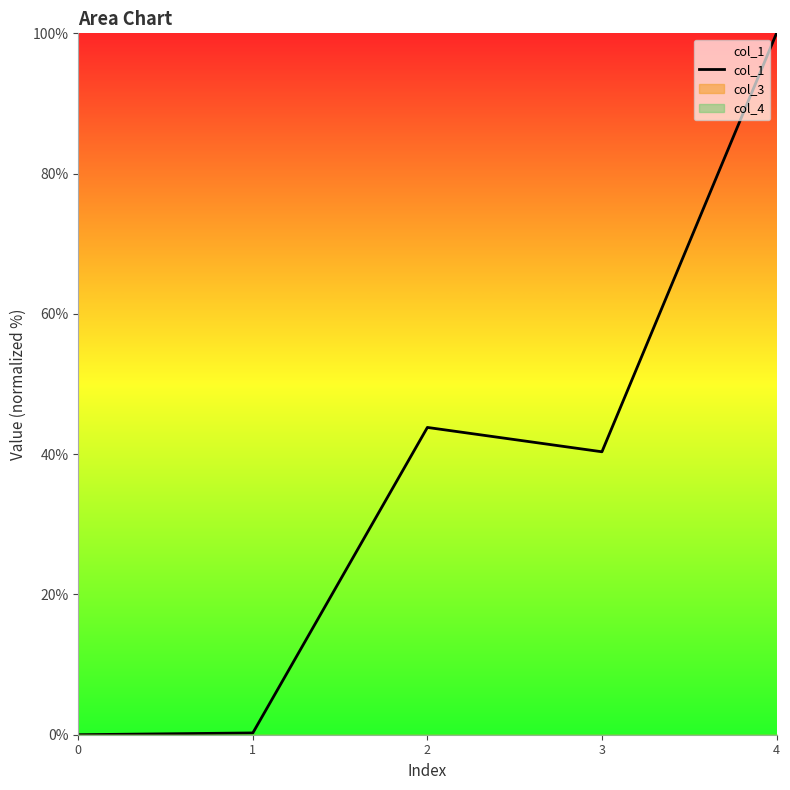

Reading left to right, what are all the values shown in this chart?

0.0	0.3	43.8	40.3	100.0